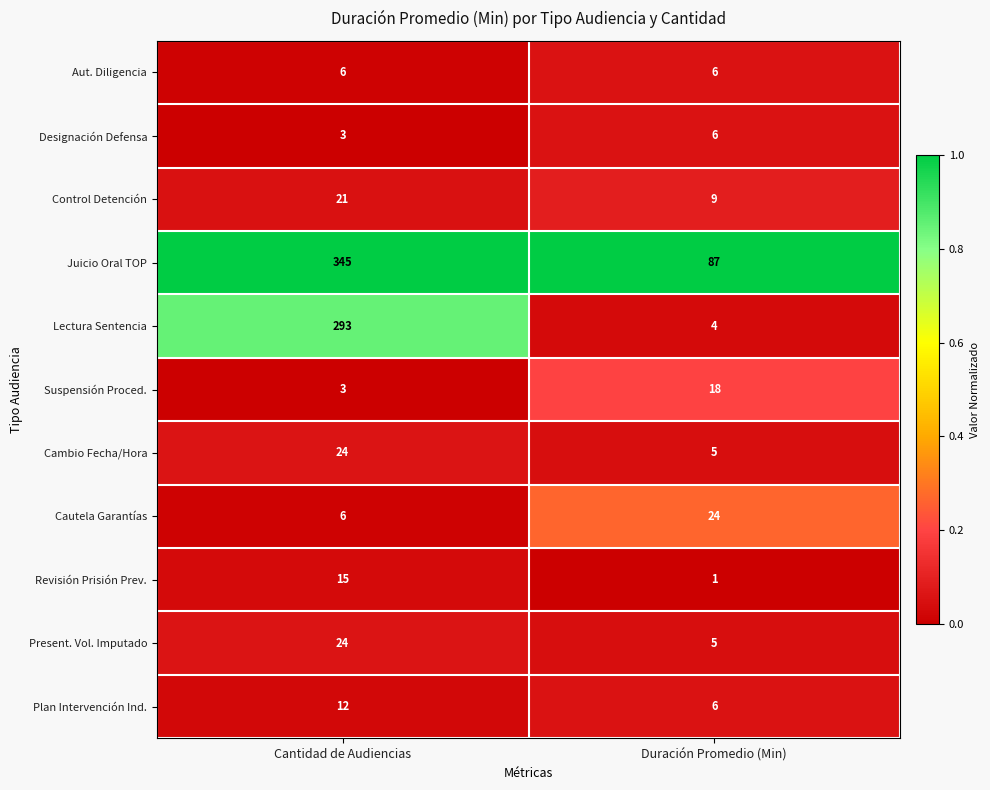

Reading left to right, list all the values displayed in this chart.

Aut. Diligencia: 6	6
Designación Defensa: 3	6
Control Detención: 21	9
Juicio Oral TOP: 345	87
Lectura Sentencia: 293	4
Suspensión Proced.: 3	18
Cambio Fecha/Hora: 24	5
Cautela Garantías: 6	24
Revisión Prisión Prev.: 15	1
Present. Vol. Imputado: 24	5
Plan Intervención Ind.: 12	6